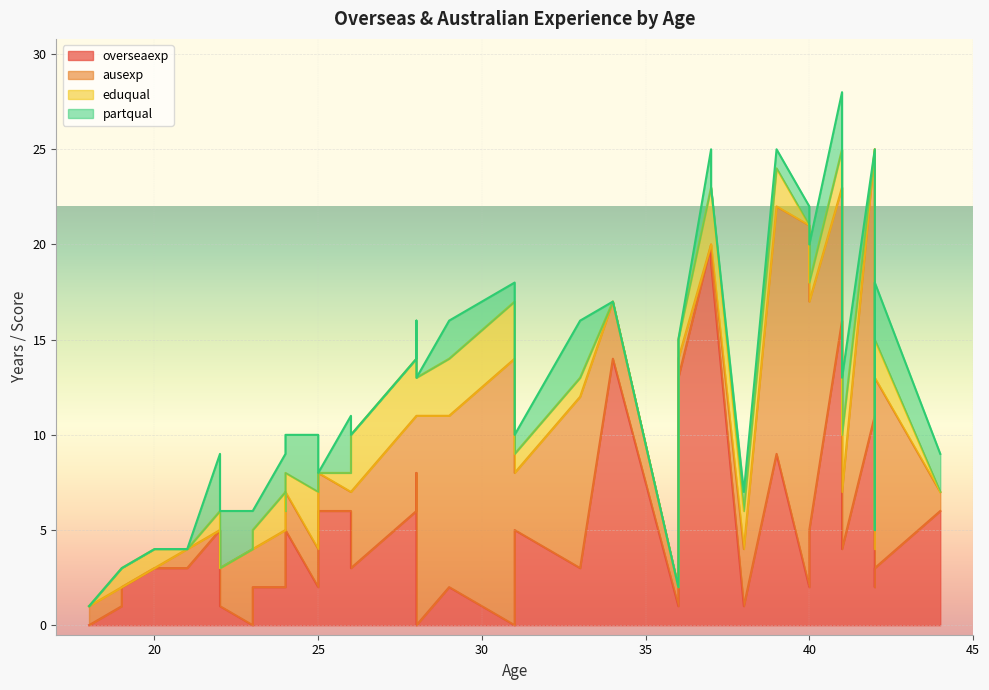

The overseaexp series shows 28 at 37. True or false?

False